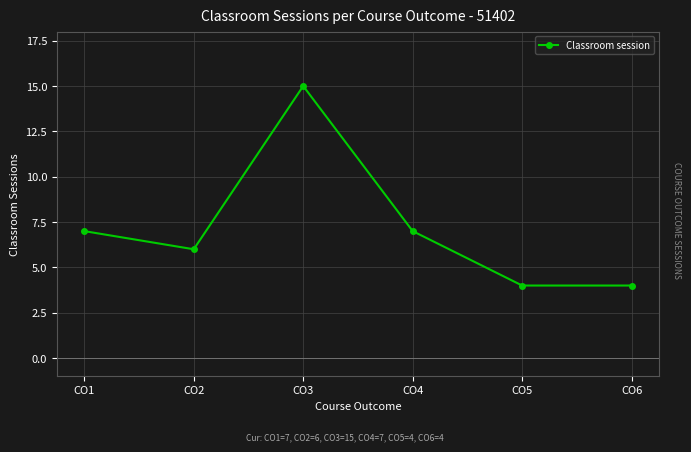

Reading left to right, extract all data points from this chart.

7	6	15	7	4	4